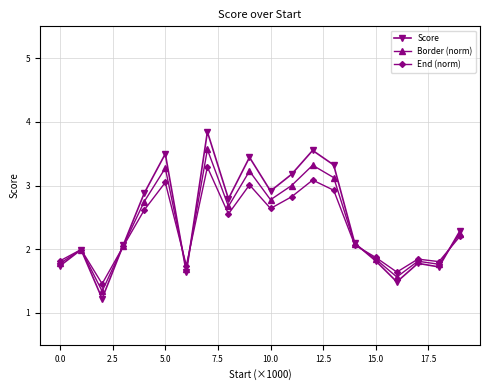

What is the value of the Border (norm) point at the 7th from the left?

1.7